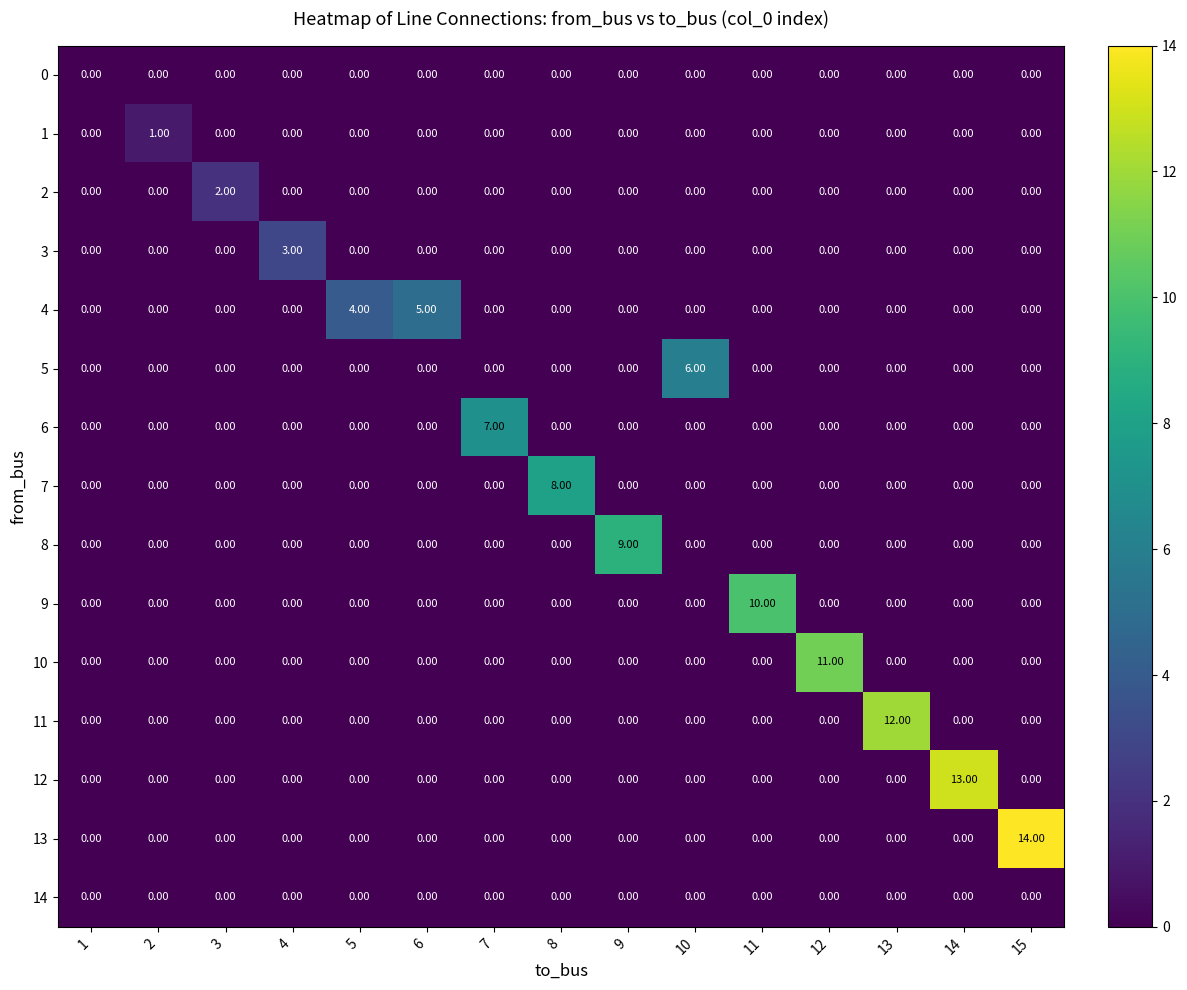

At which category is the sum across all series the highest?

15